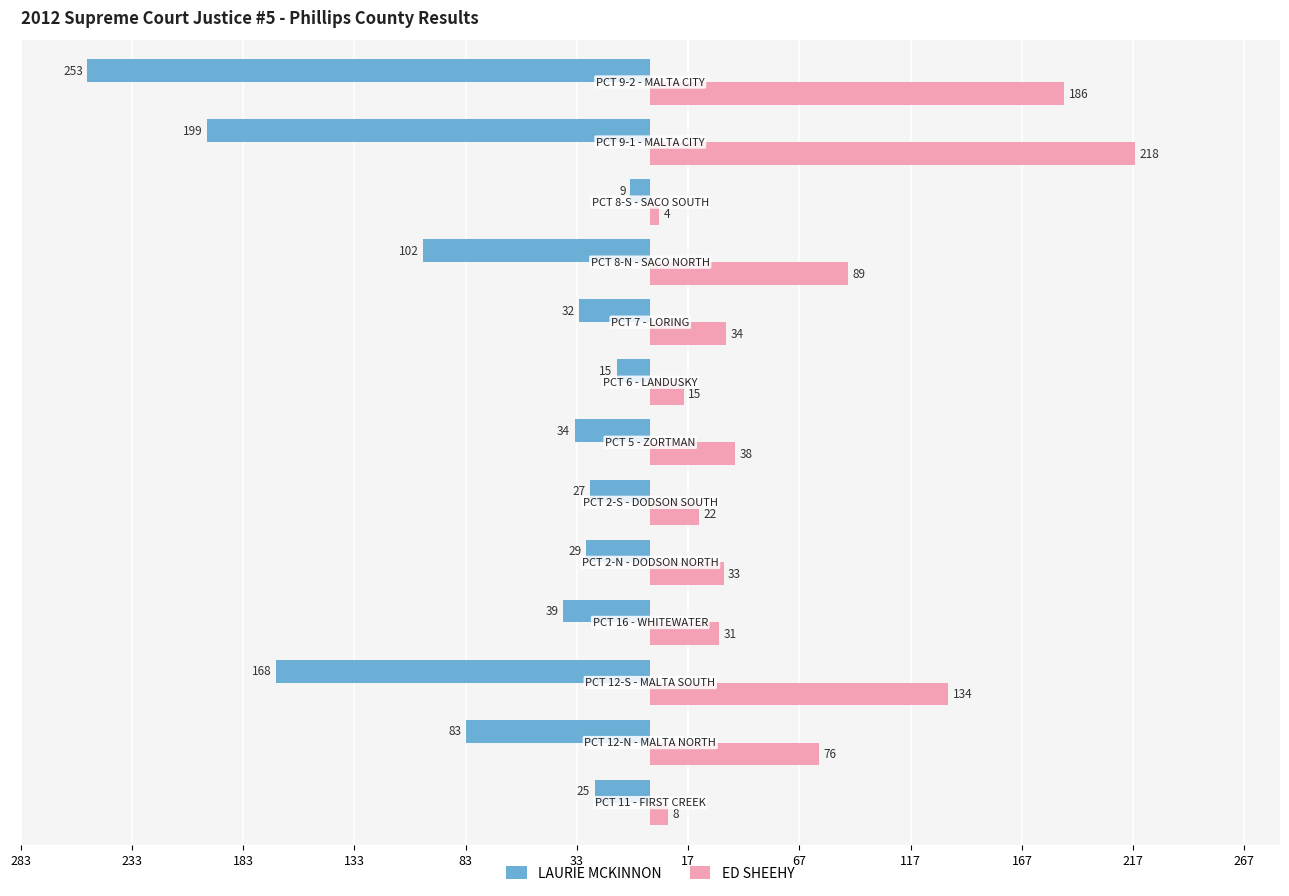

What are all the series names shown in the legend?

LAURIE MCKINNON, ED SHEEHY